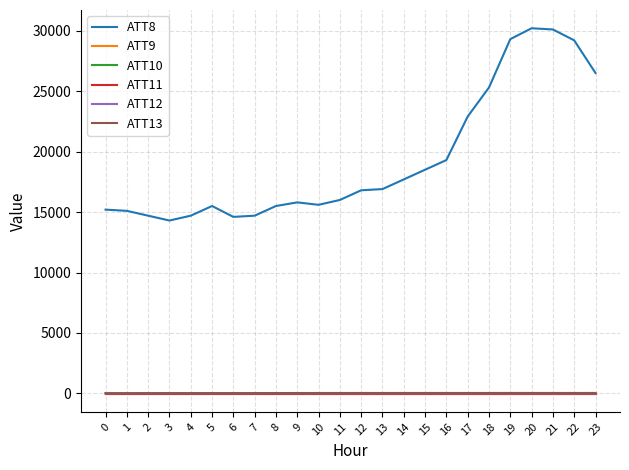

What is the smallest value displayed?

-10.0